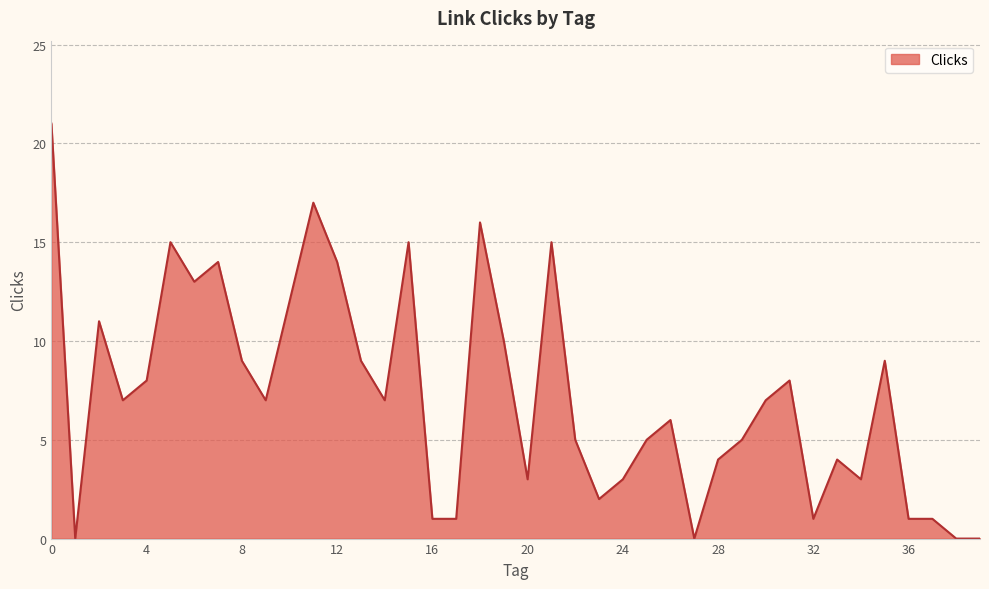

What is the maximum value shown in the chart?

21